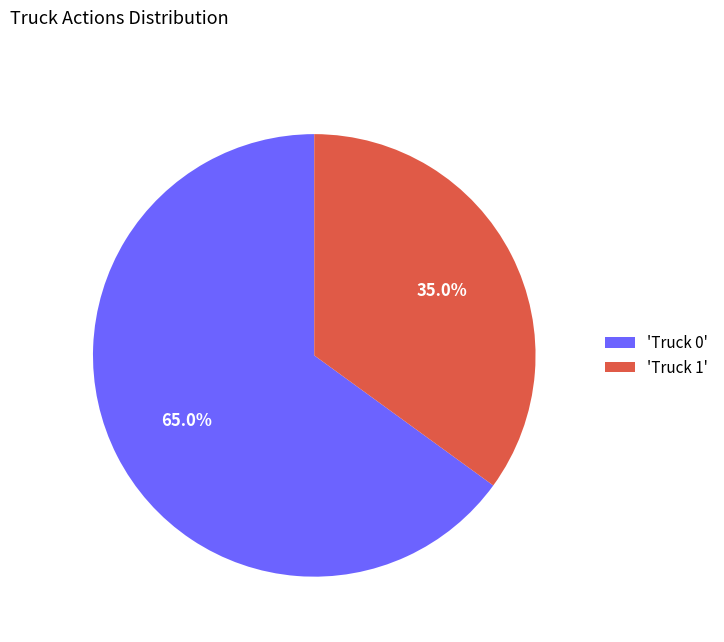

Approximately how many times larger is the value at 'Truck 1' compared to 'Truck 0'?

0.5